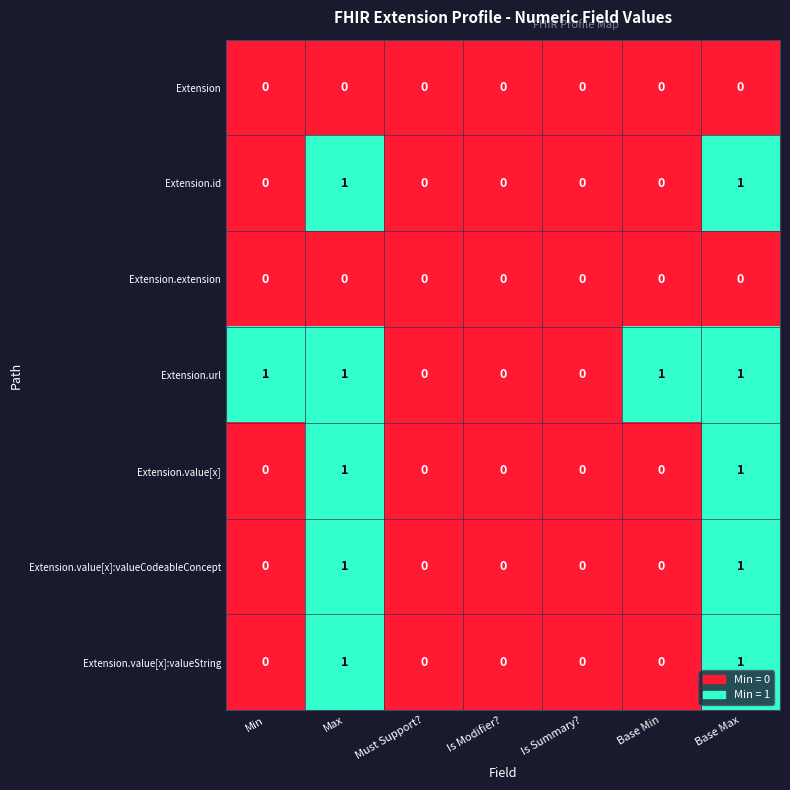

The value of Extension.value[x]:valueString at Base Min is 1. True or false?

False